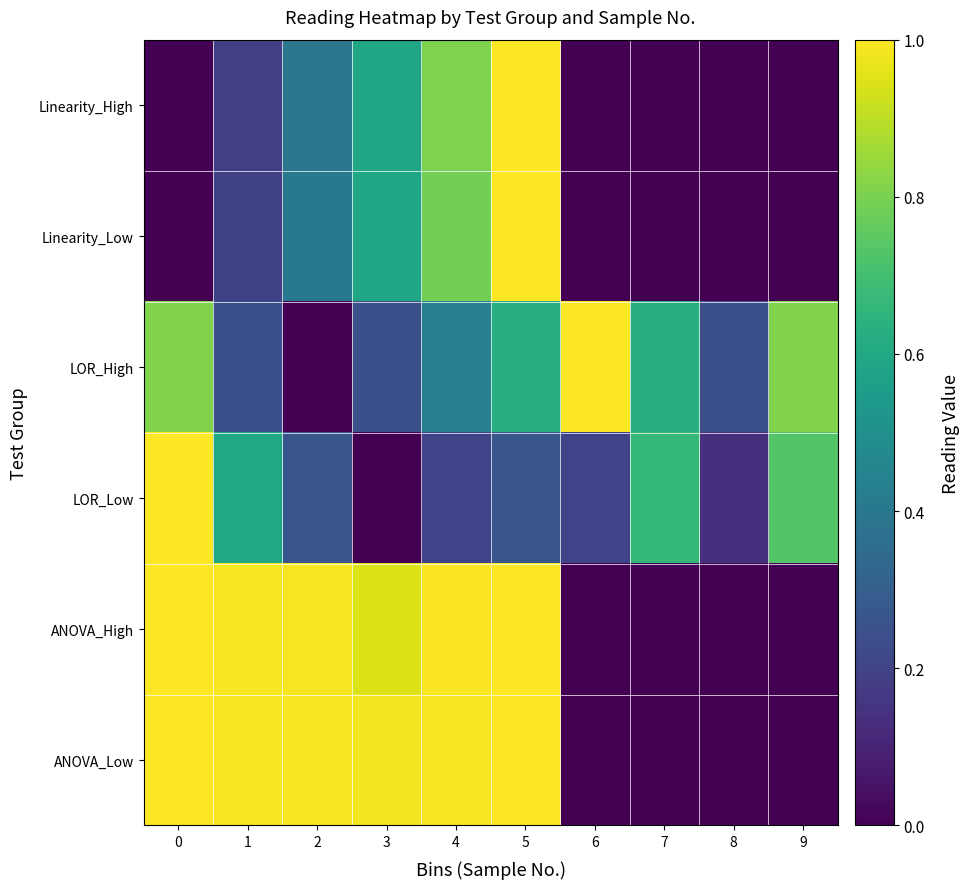

Which series changed the most between 1 and 7?

ANOVA_High